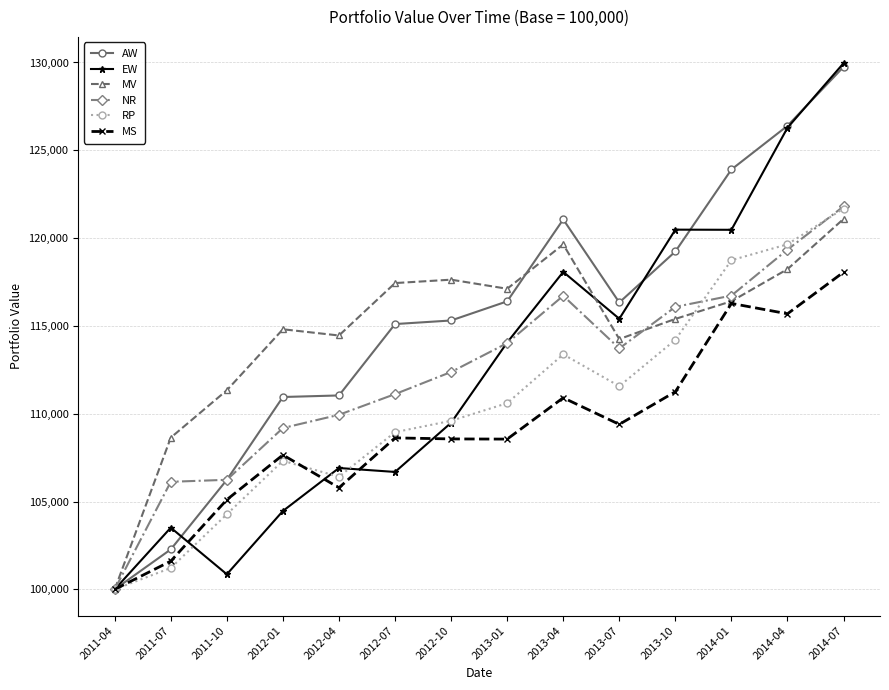

What is the highest value of the NR series?

121806.0